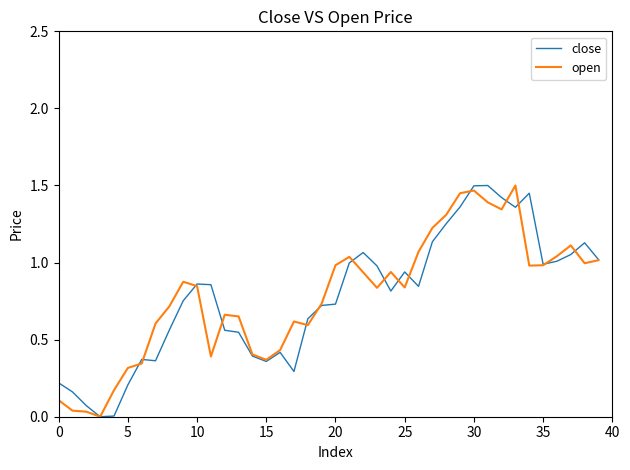

True or false: close and open intersect in this chart.

True